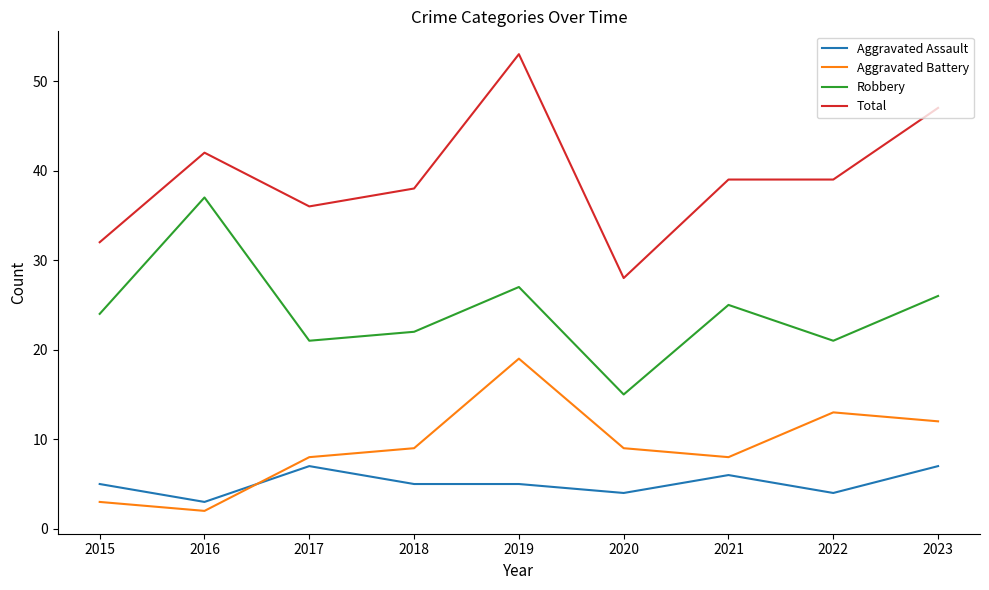

What are all the series names shown in the legend?

Aggravated Assault, Aggravated Battery, Robbery, Total